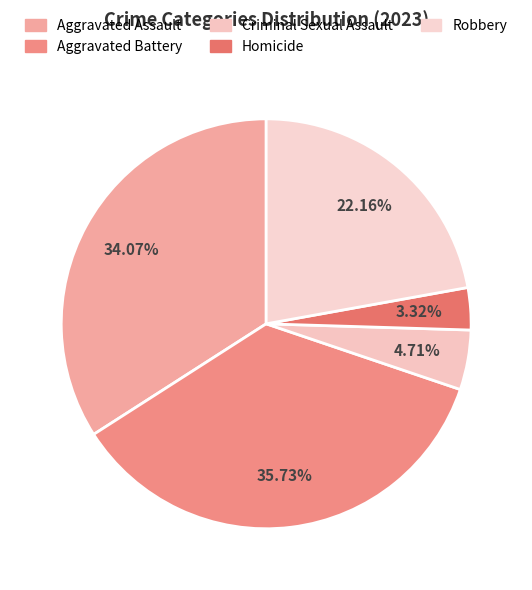

To the nearest percent, what percentage of the pie is Criminal Sexual Assault?

5%